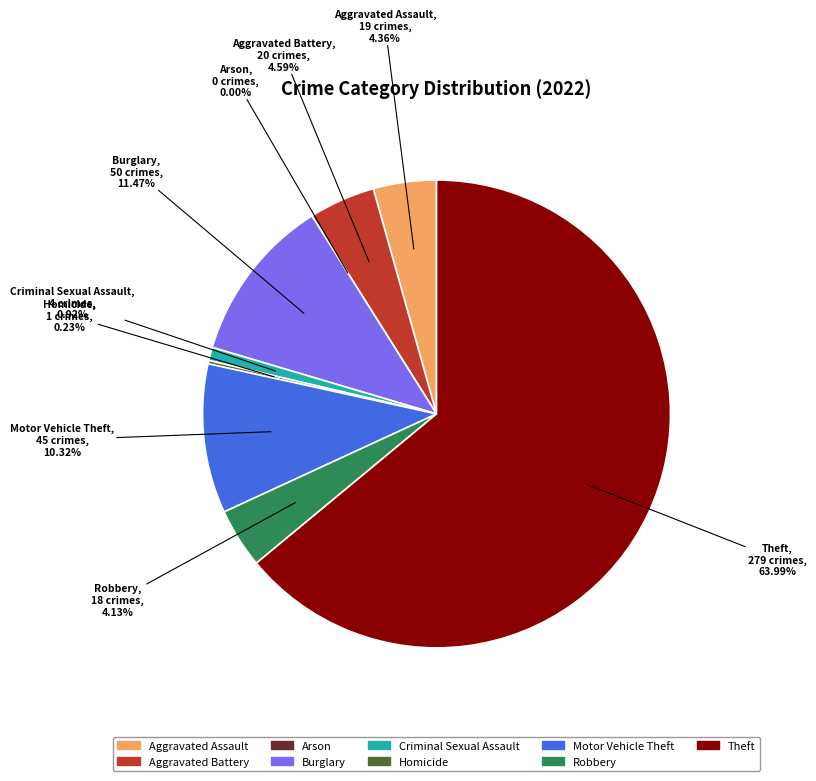

What percentage is the Burglary slice, to the nearest percent?

11%